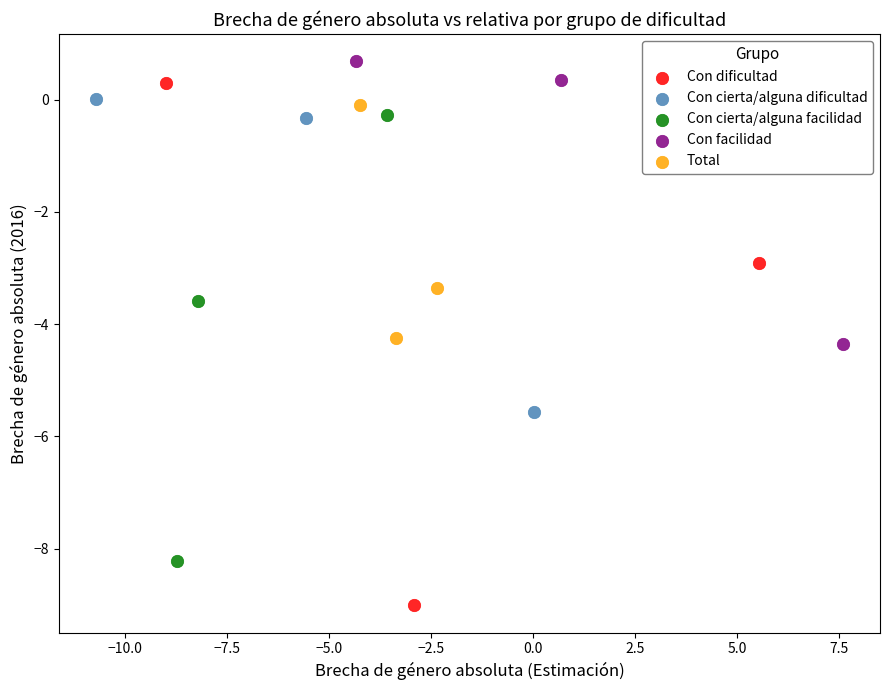

Which series has the widest spread of Y values?

Con dificultad